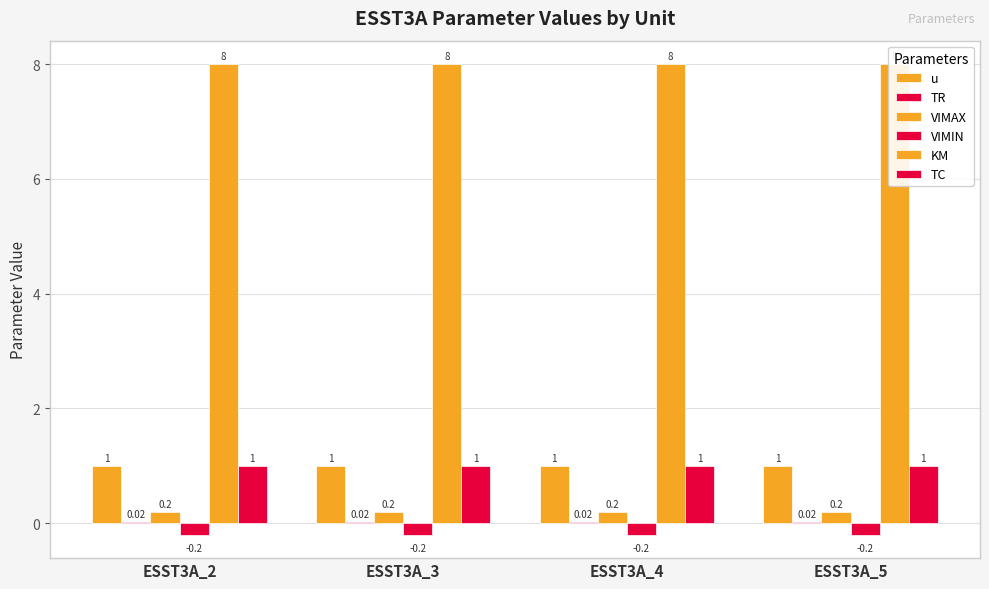

Between ESST3A_2 and ESST3A_5, which series saw the biggest shift?

u